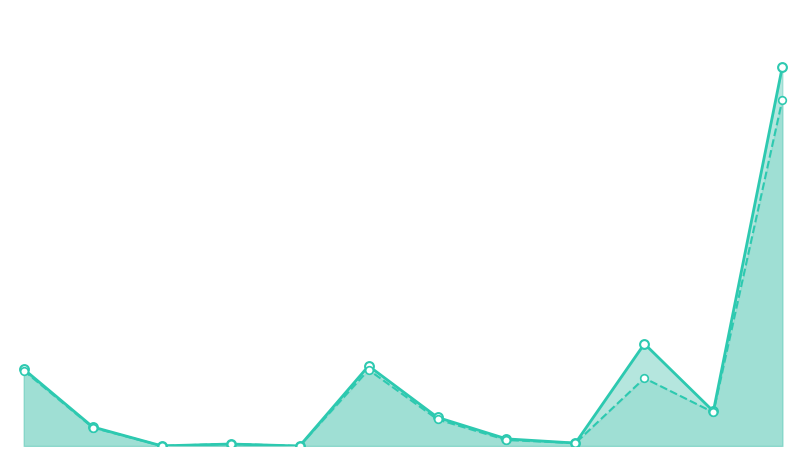

Is the value of مانده اول ماه at تسهيلات ارزي greater than the value of مانده پایان دوره at فروش اقساطي?

No